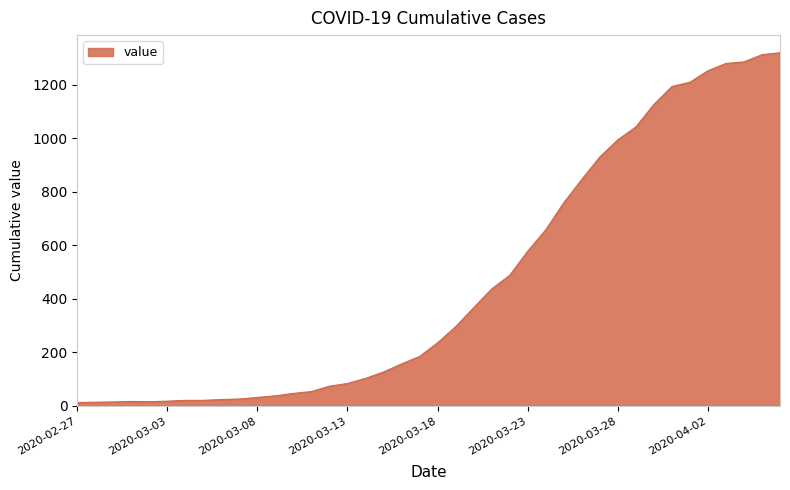

What is the greatest value displayed?

1319